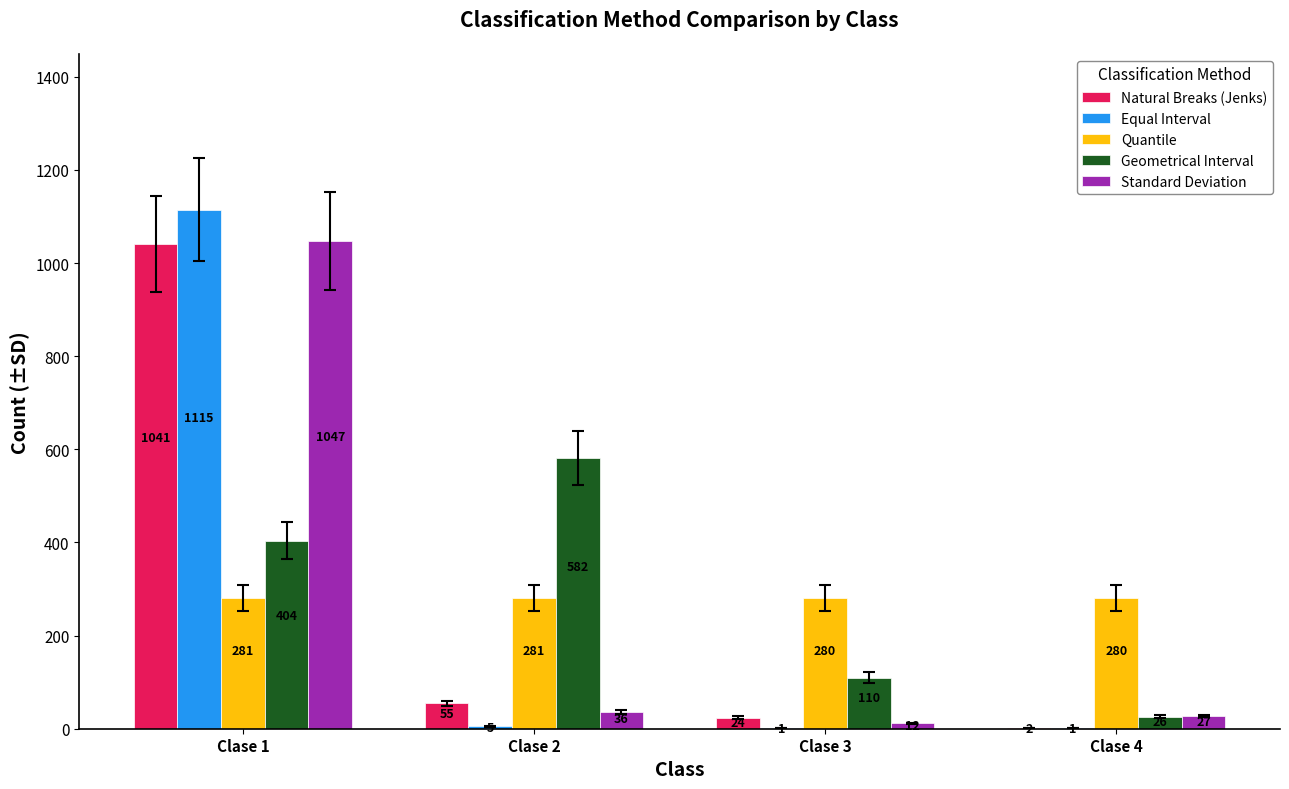

True or false: Geometrical Interval has a value of 404 at Clase 1.

True